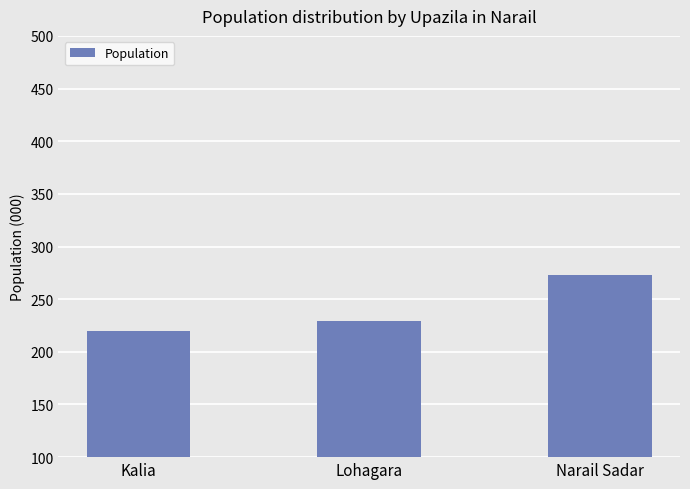

Read the value at Narail Sadar.

273